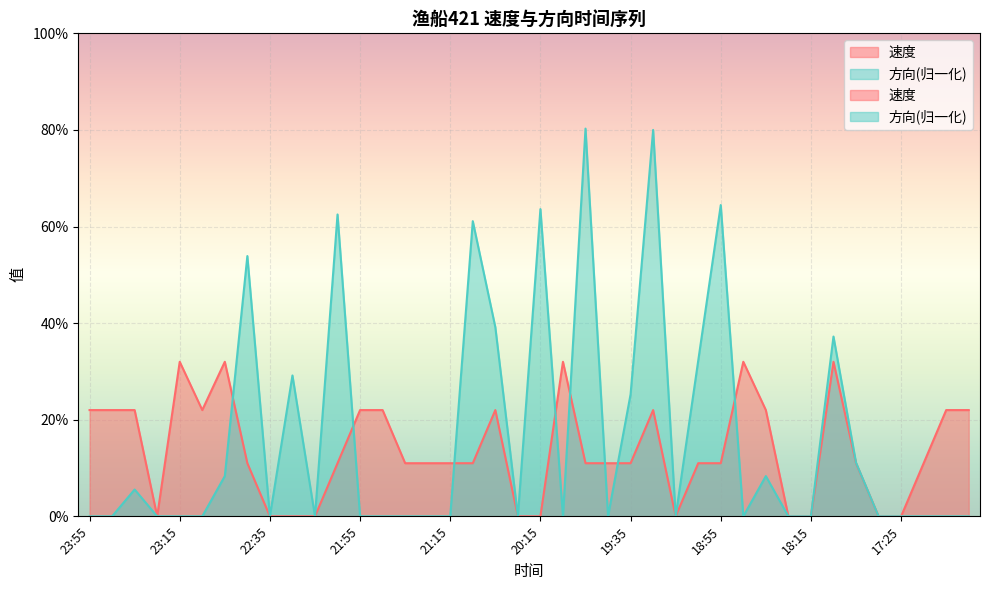

Between 22:45 and 19:25, which series saw the biggest shift?

方向